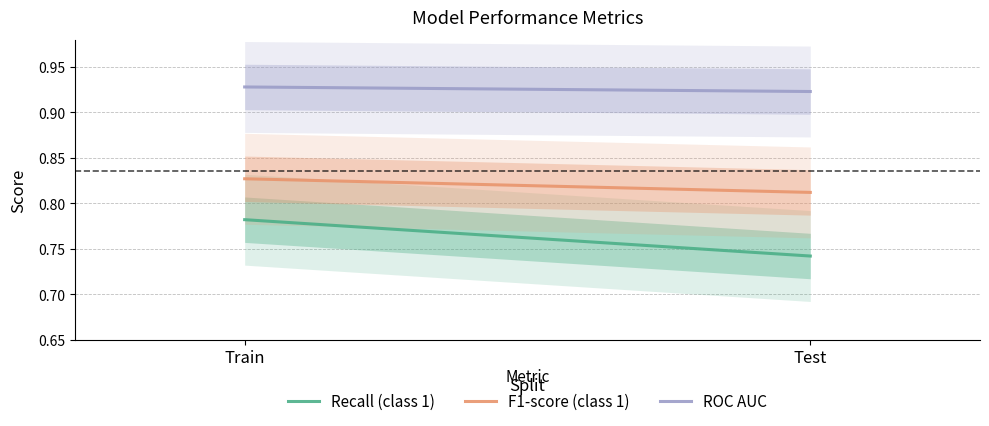

Which category has the lowest value in the F1-score (class 1) series?

Test